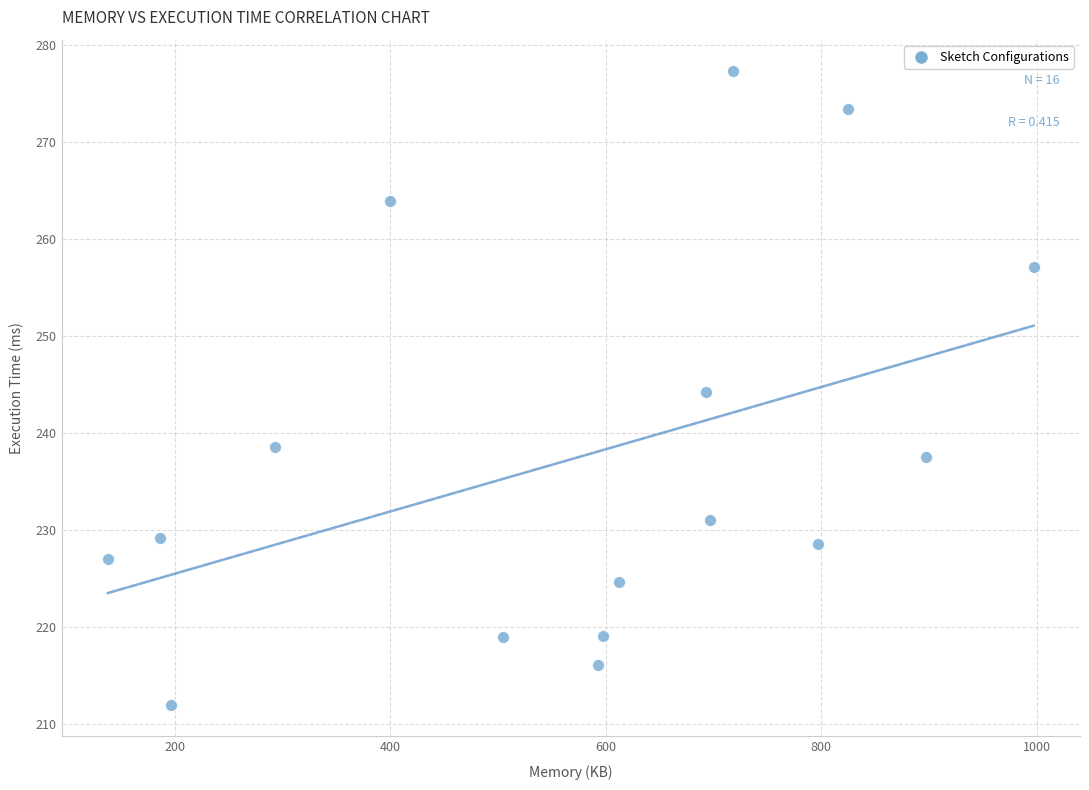

What is the range of X values (max minus min)?

859.0